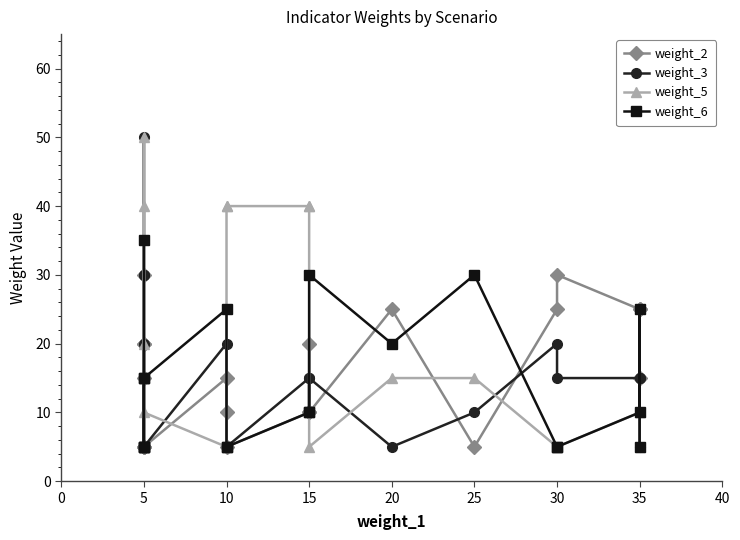

How many times do weight_6 and weight_5 cross each other?

3